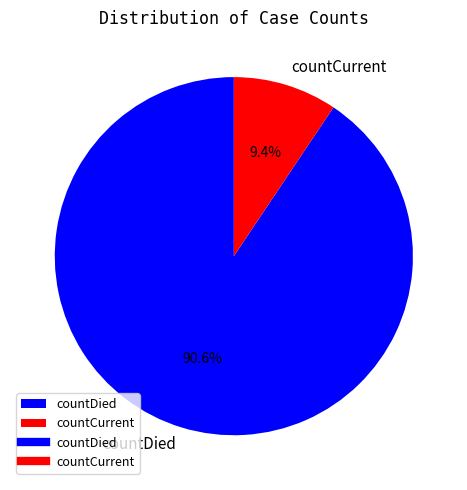

What percentage is NOT represented by countCurrent?

90.6%